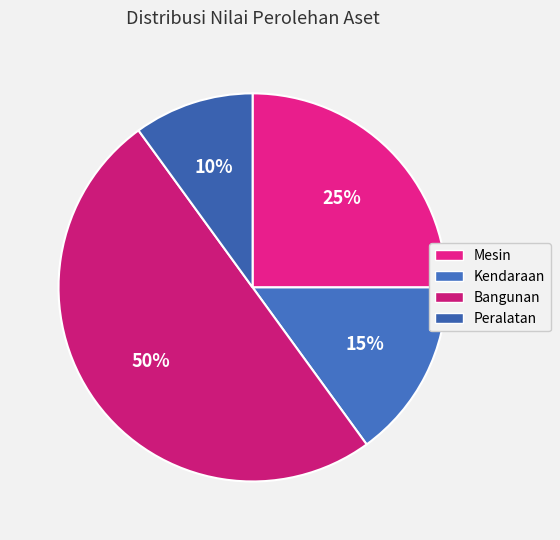

Rank the categories by value from highest to lowest.

Bangunan (A003), Mesin (A001), Kendaraan (A002), Peralatan (A004)